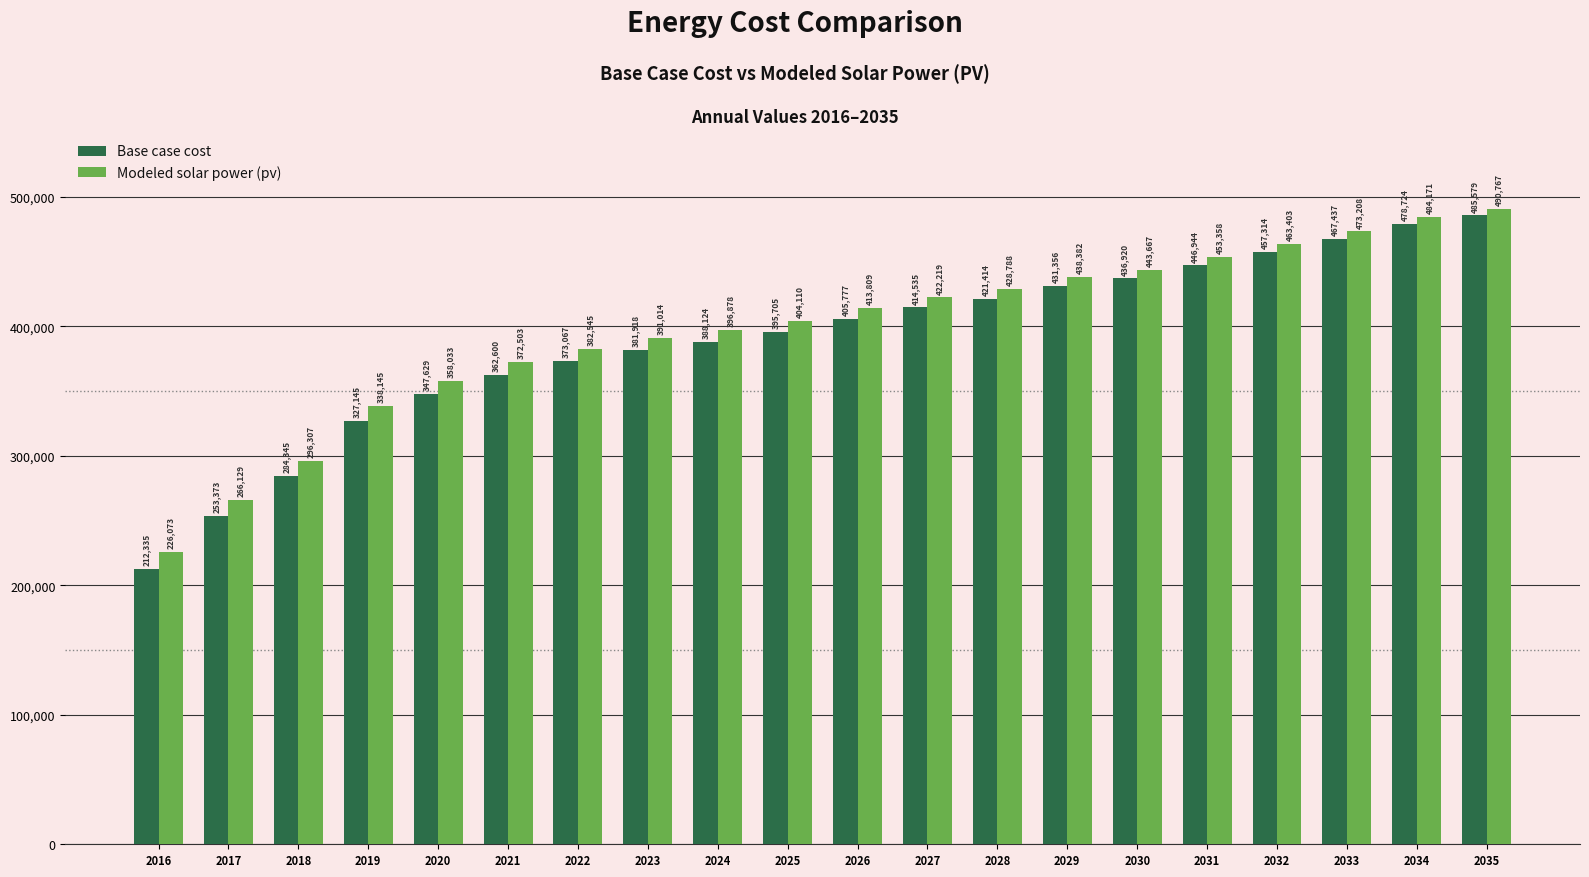

At which label does Base case cost reach its minimum?

2016